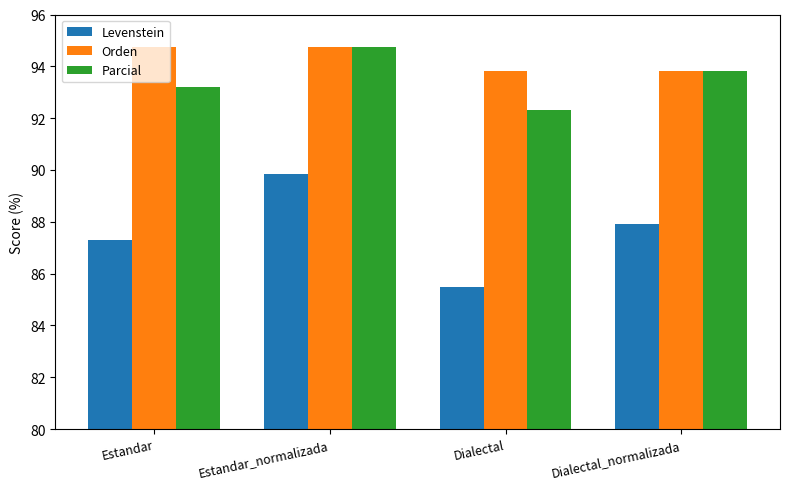

How many groups of bars are there?

4